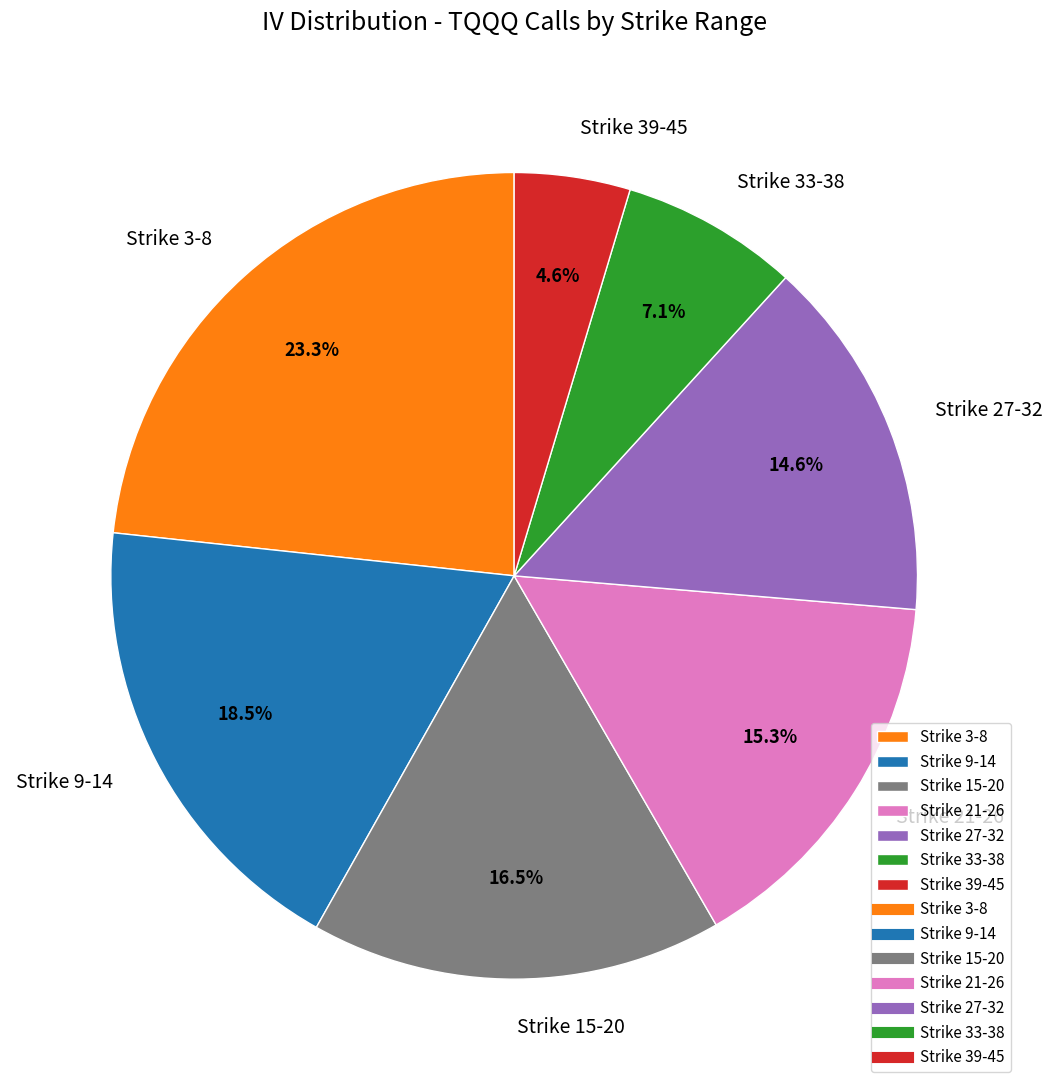

Which slice is the smallest?

Strike 39-45